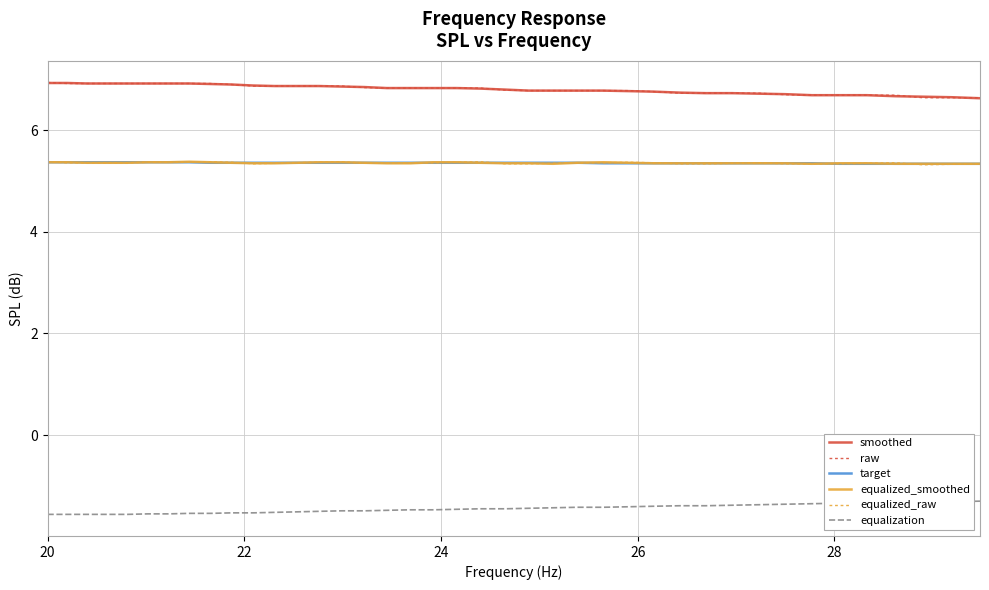

What is the maximum value shown in the chart?

6.9